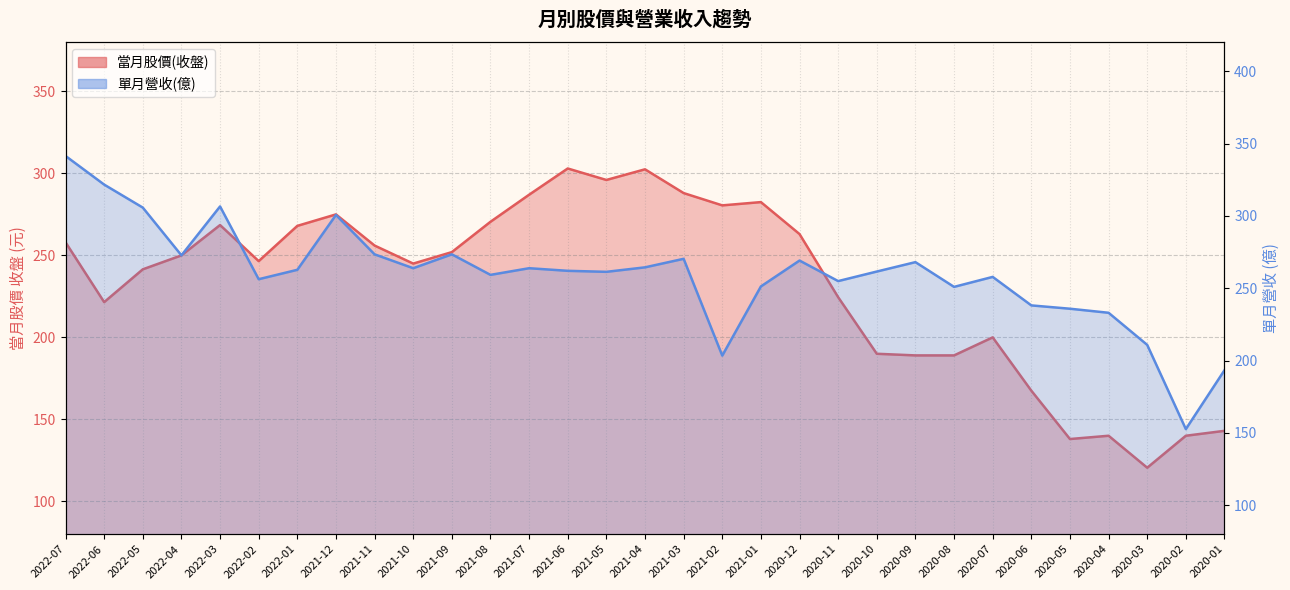

What is the label of the 10th point from the right?

2020-10